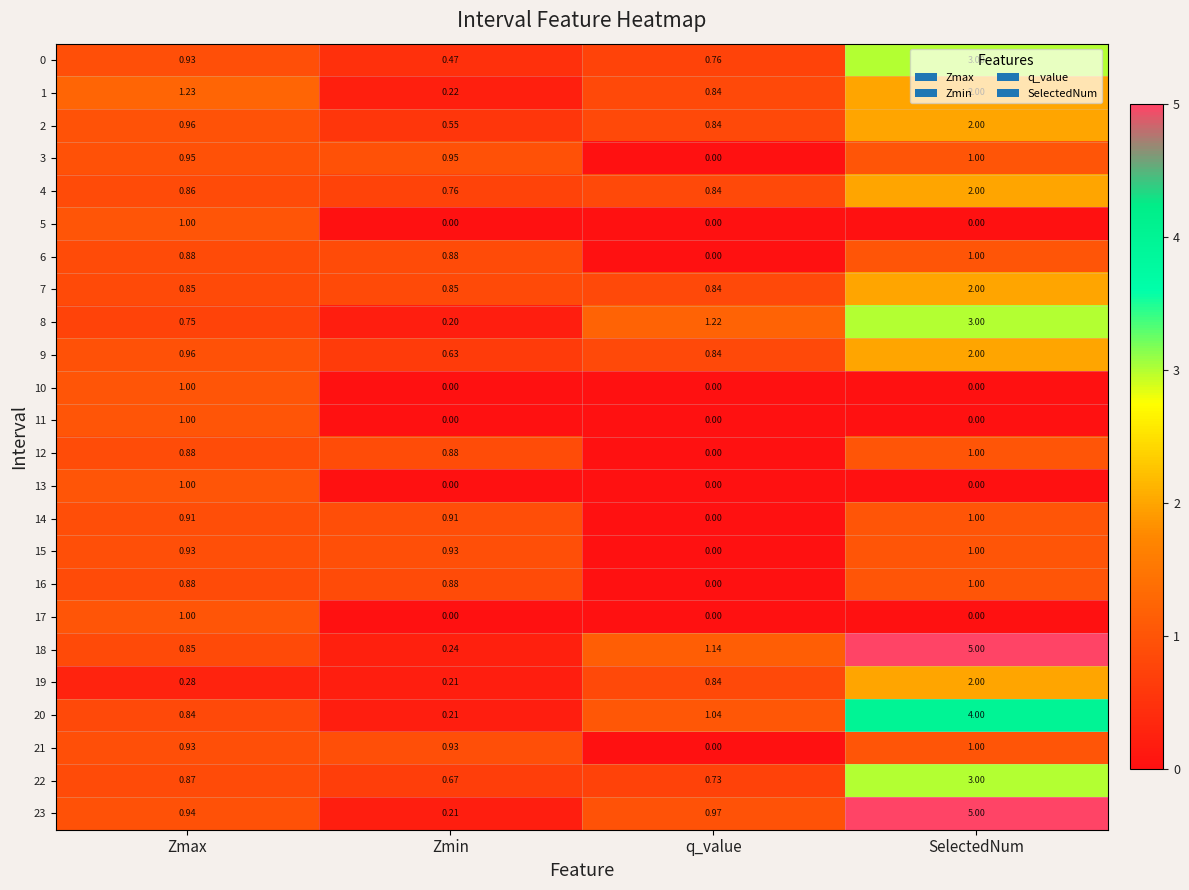

At which category is the sum across all series the highest?

SelectedNum